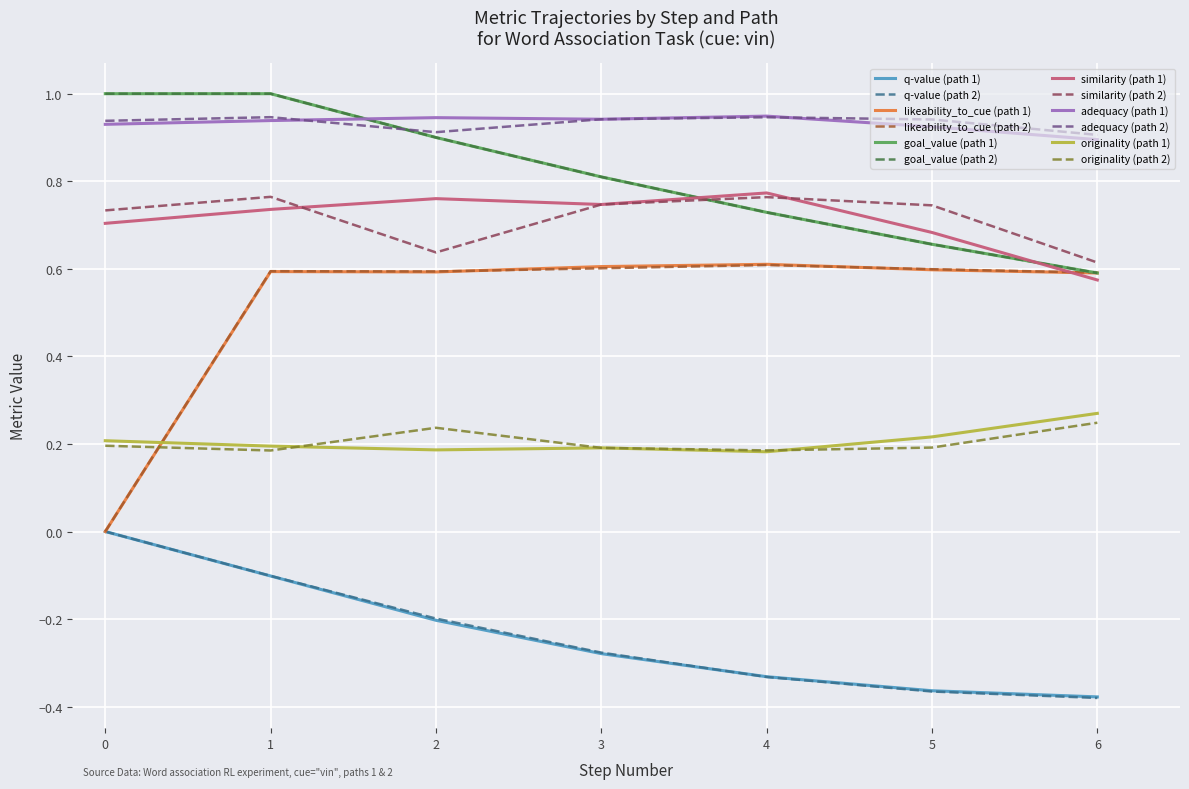

Does the chart display data point markers on the line(s)?

No